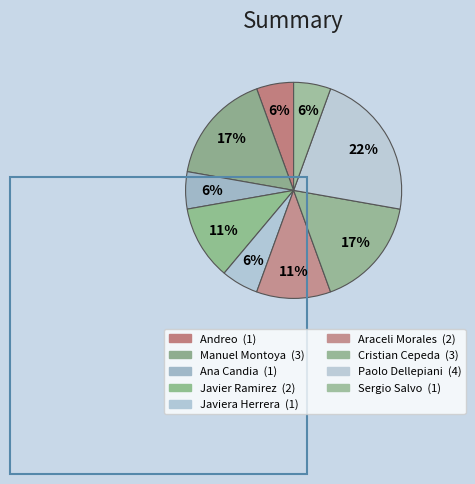

Count the number of slices in the pie.

9